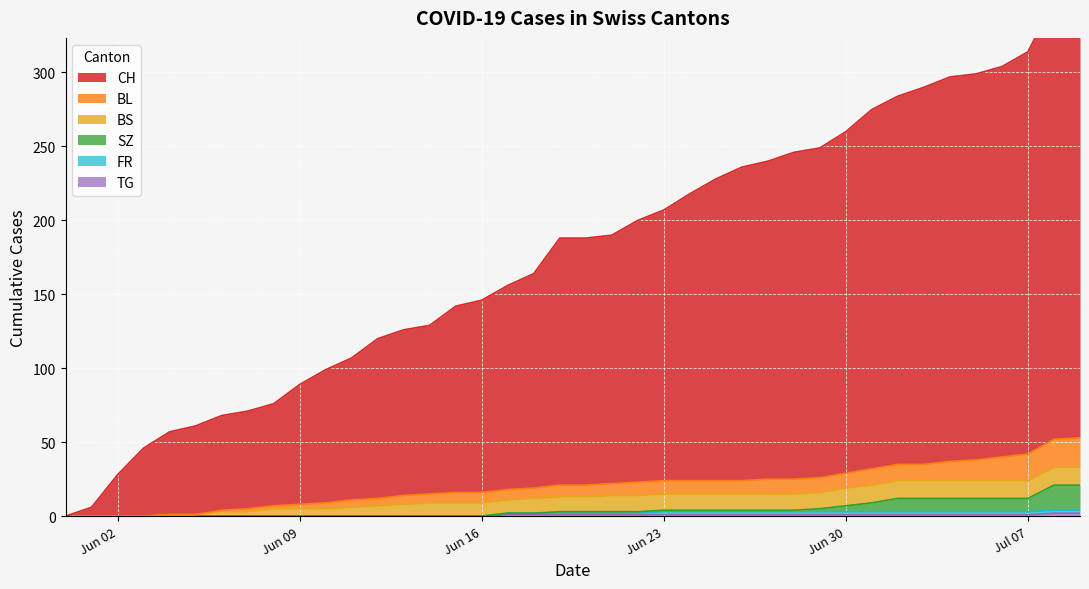

How many positive values does the BL series have?

36